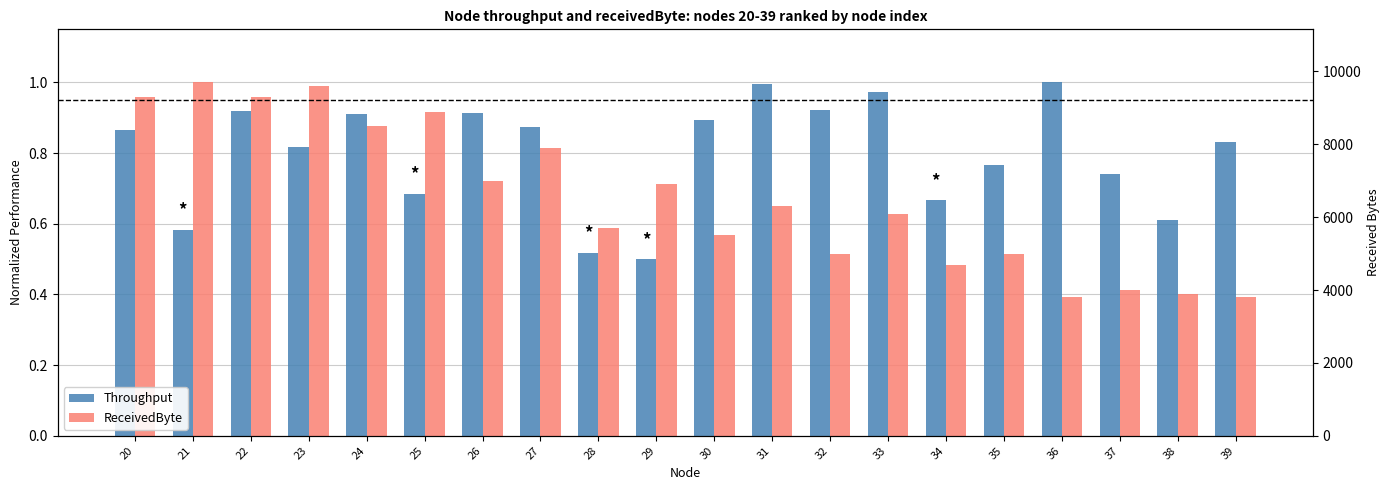

What is the total value across all series at 22?

1.9